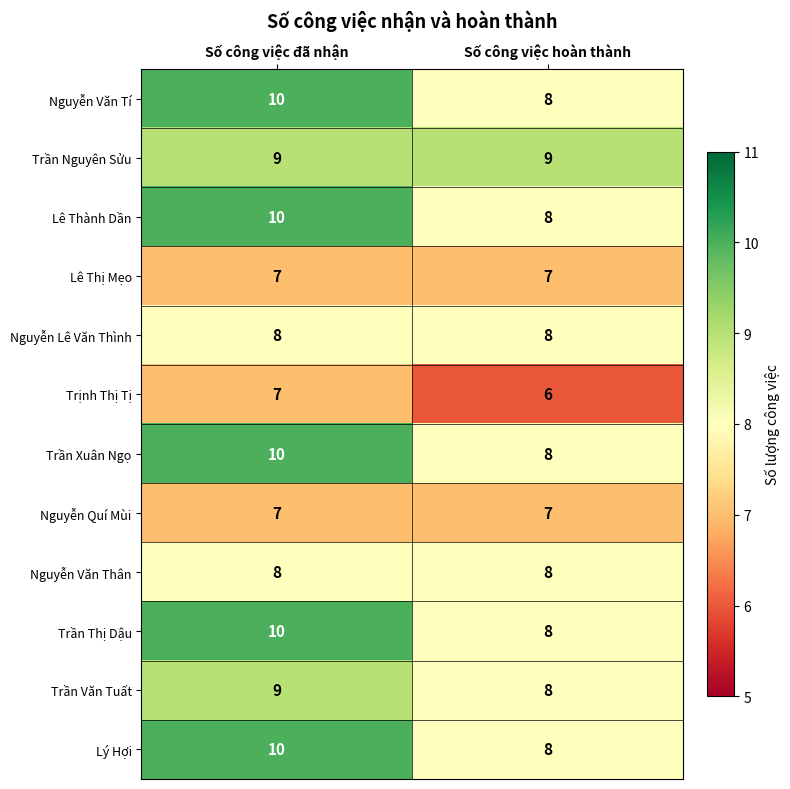

Rank the categories by Trịnh Thị Tị value from lowest to highest.

Số công việc hoàn thành, Số công việc đã nhận